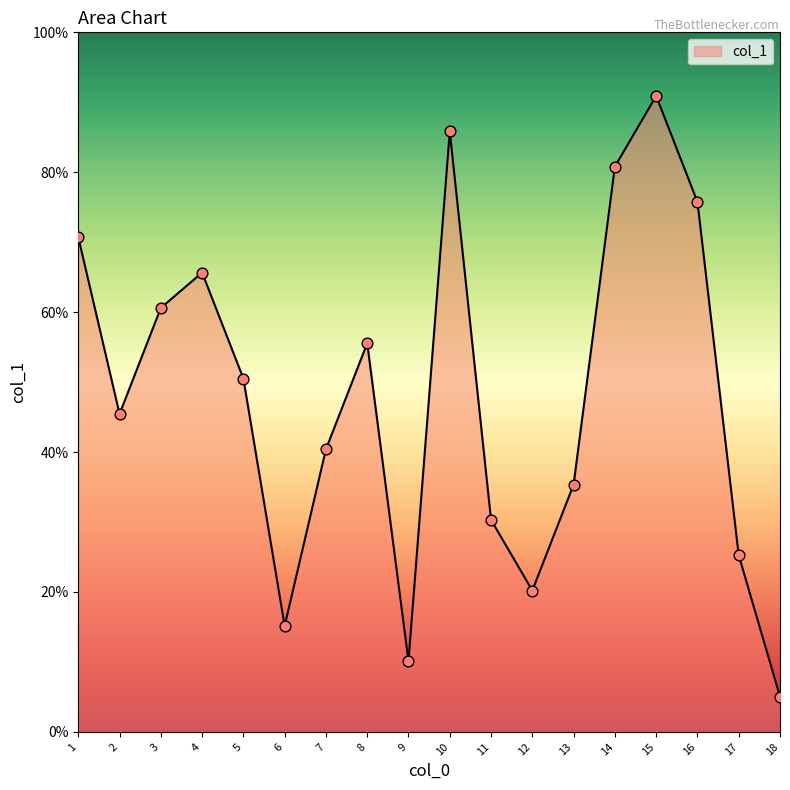

Approximately how many times larger is the value at 17 compared to 2?

0.6